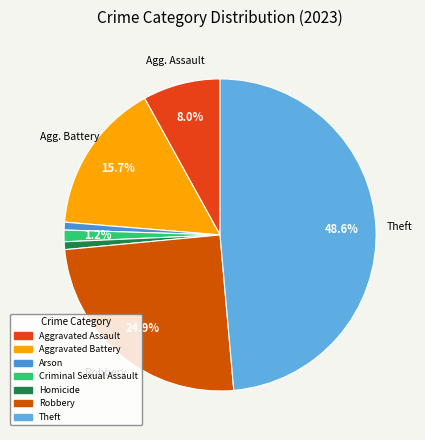

How many segments does this pie chart have?

7